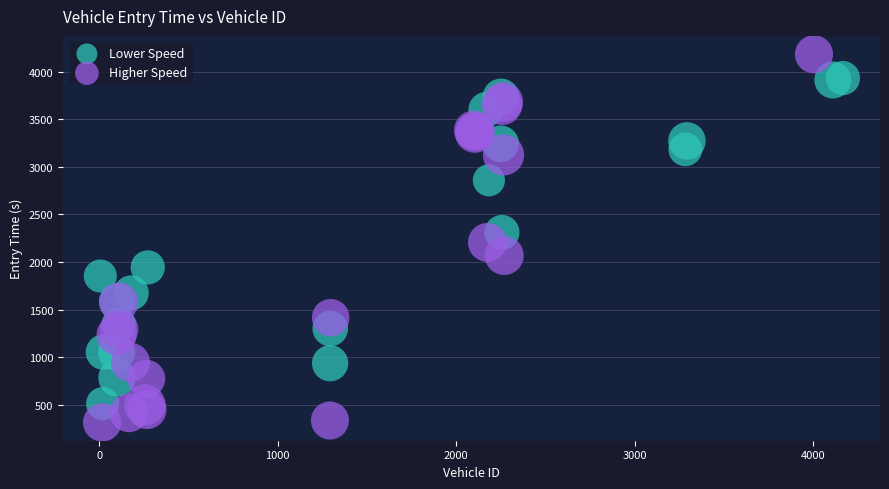

Which series reaches the maximum Y coordinate?

Higher Speed